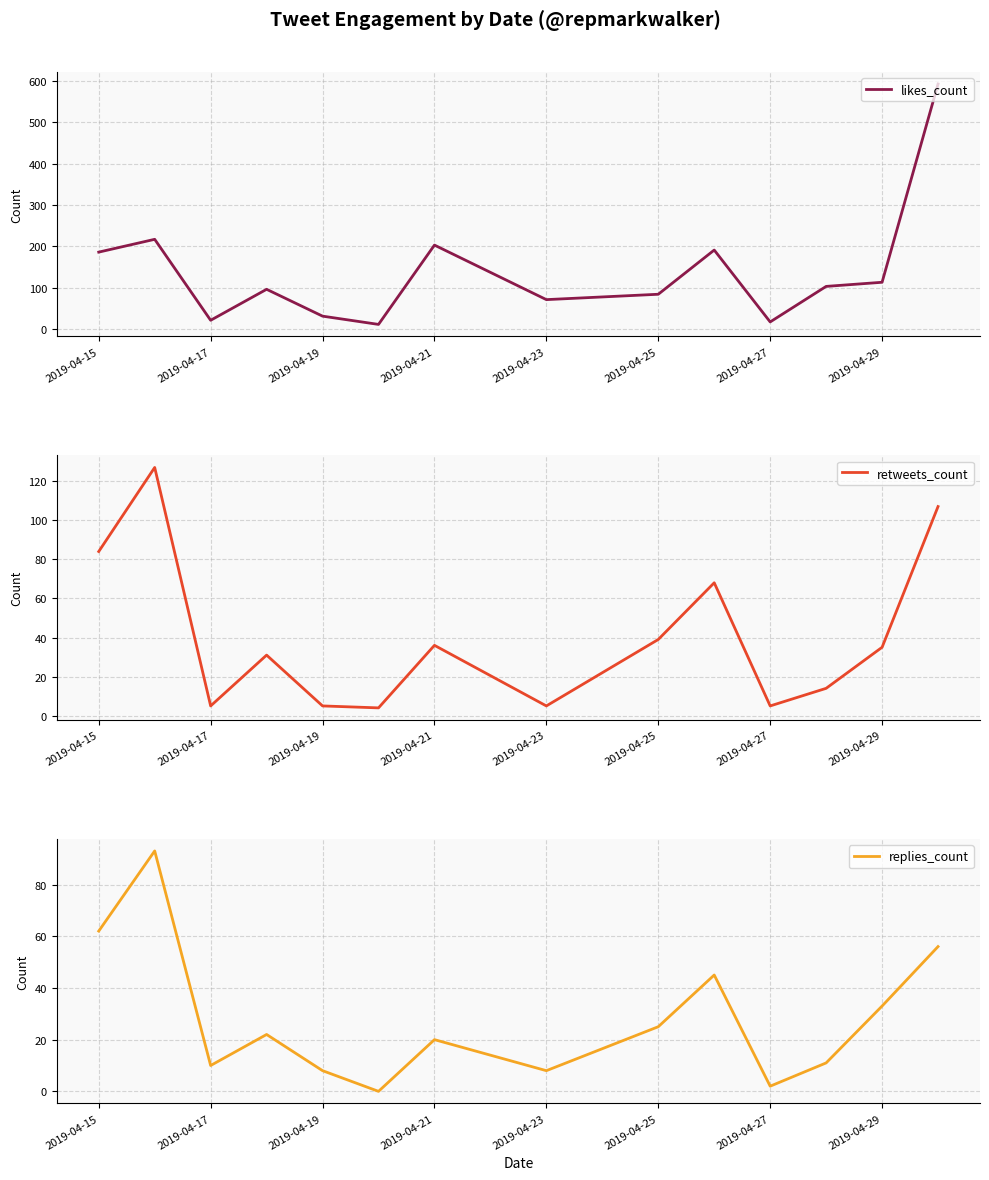

The retweets_count series shows 56 at 2019-04-21. True or false?

False